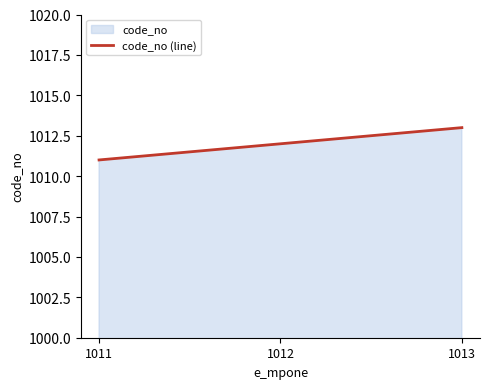

What is the difference between the values at 1012 and 1011?

1